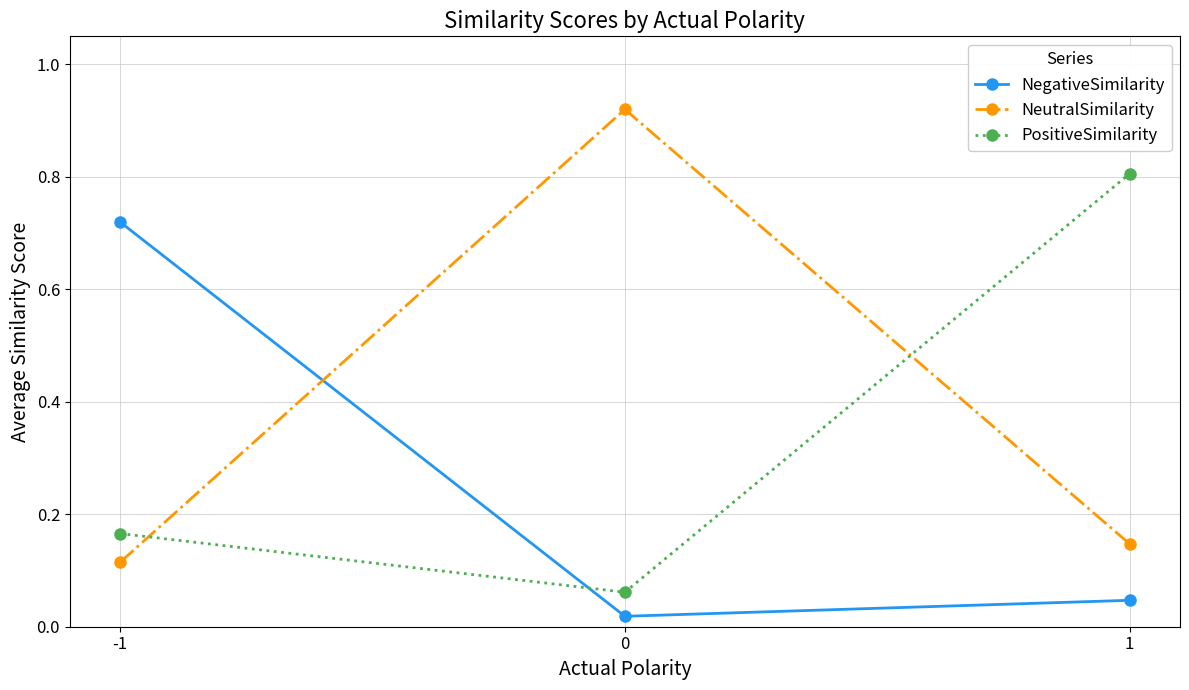

Is it true that PositiveSimilarity equals 1.4 at 1?

False